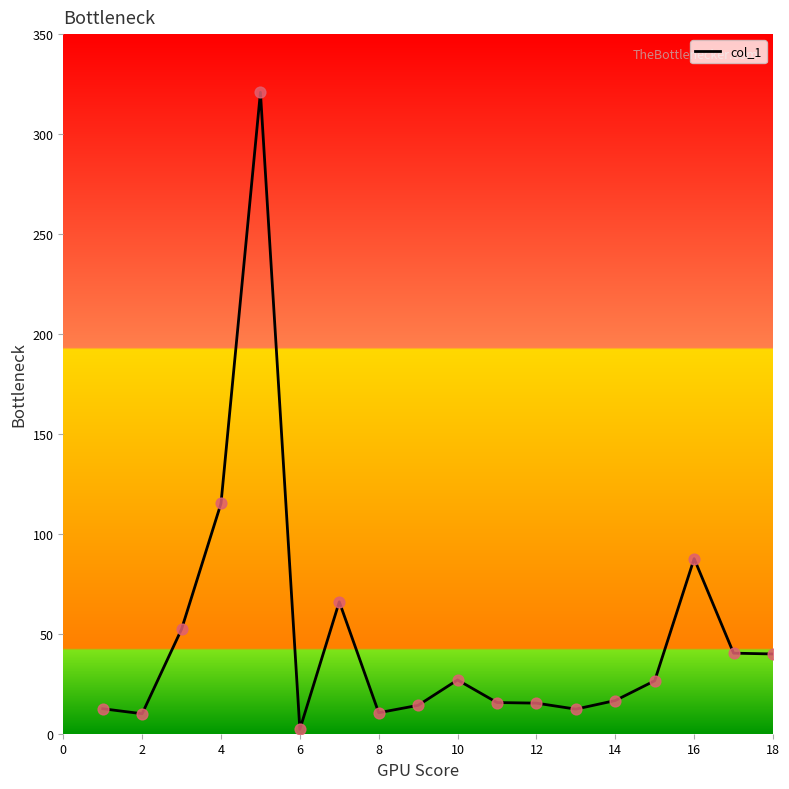

What is the difference between the maximum and minimum values?

318.7